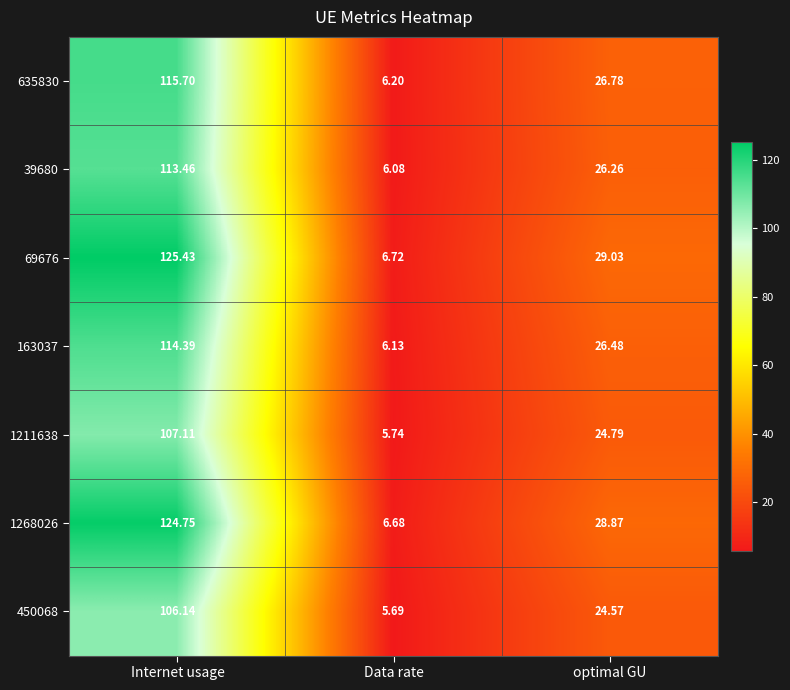

Where does the 69676 series first go above 29?

Internet usage